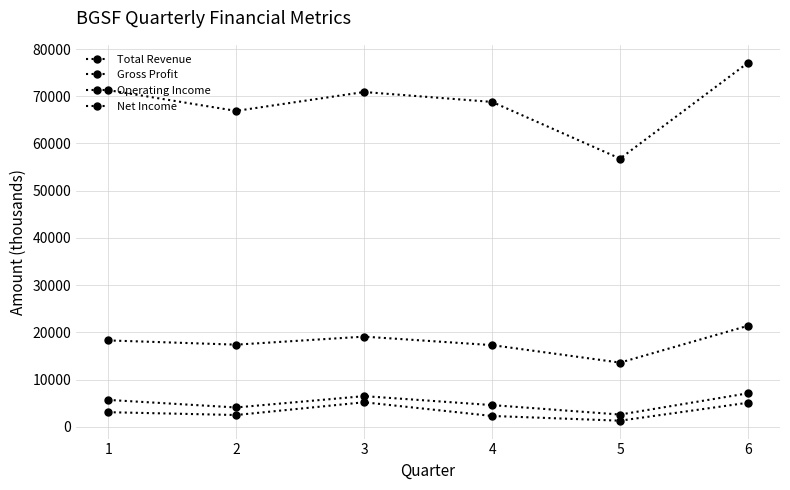

Read the Total Revenue value at 1, to the nearest 100.

71300